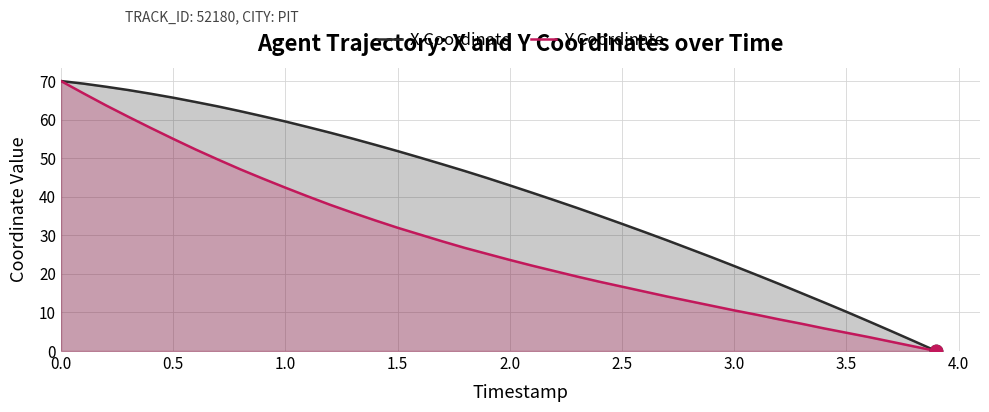

Which series has the largest total across all categories?

X Coordinate